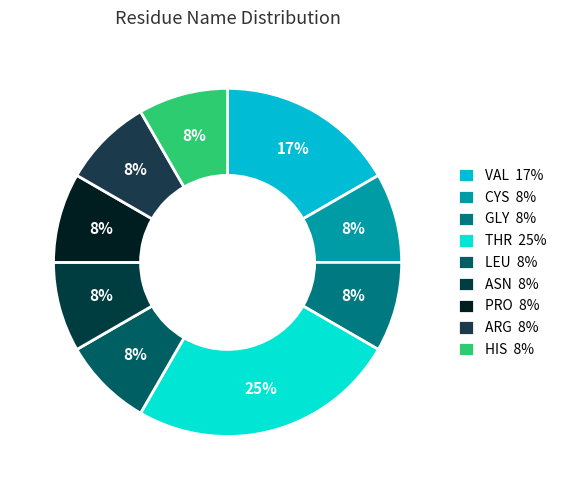

Which slice is the largest?

THR 25%